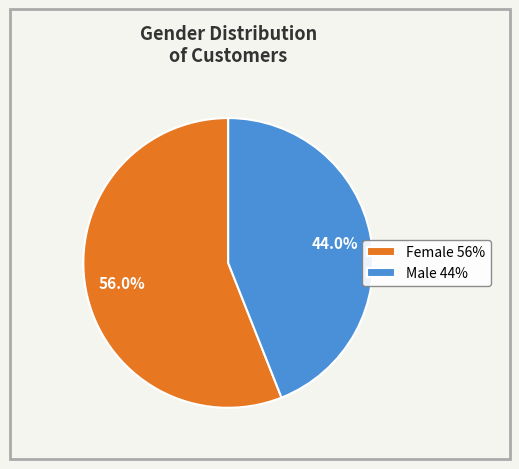

Between Female and Male, which is larger?

Female